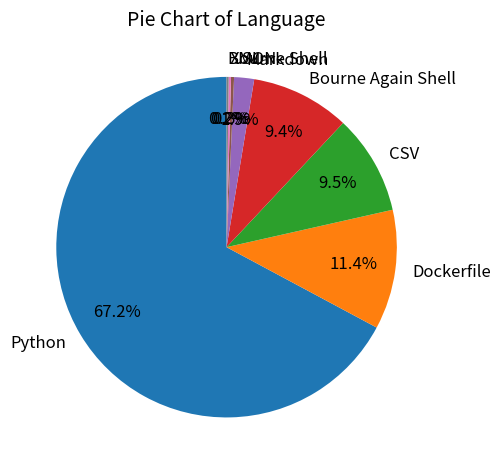

Do Python and Bourne Again Shell together represent more than half of the pie?

Yes